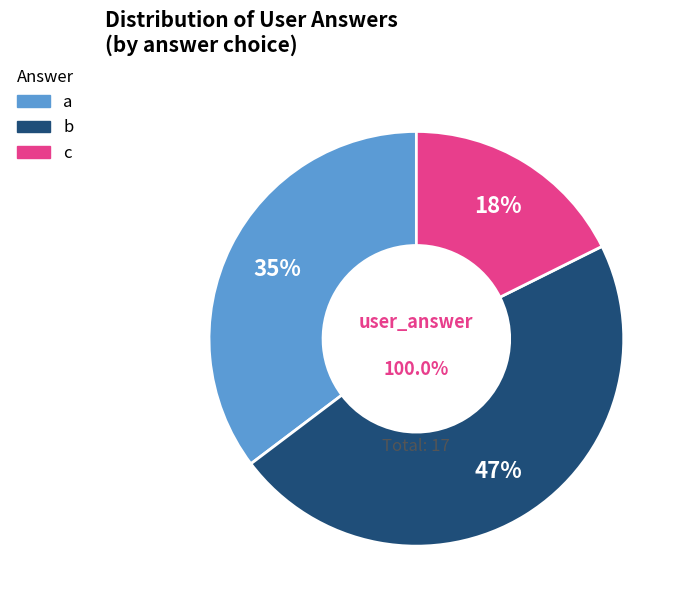

How many segments does this pie chart have?

3